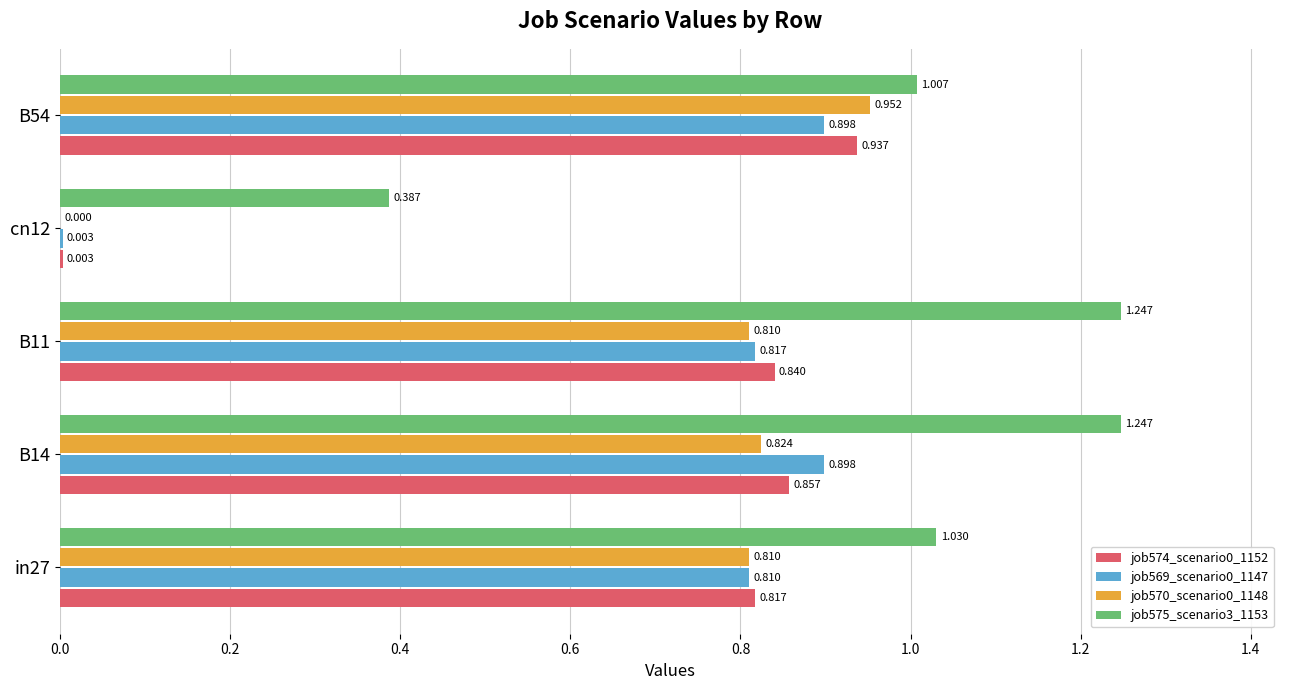

Is the value of job570_scenario0_1148 at B14 greater than the value of job574_scenario0_1152 at cn12?

Yes